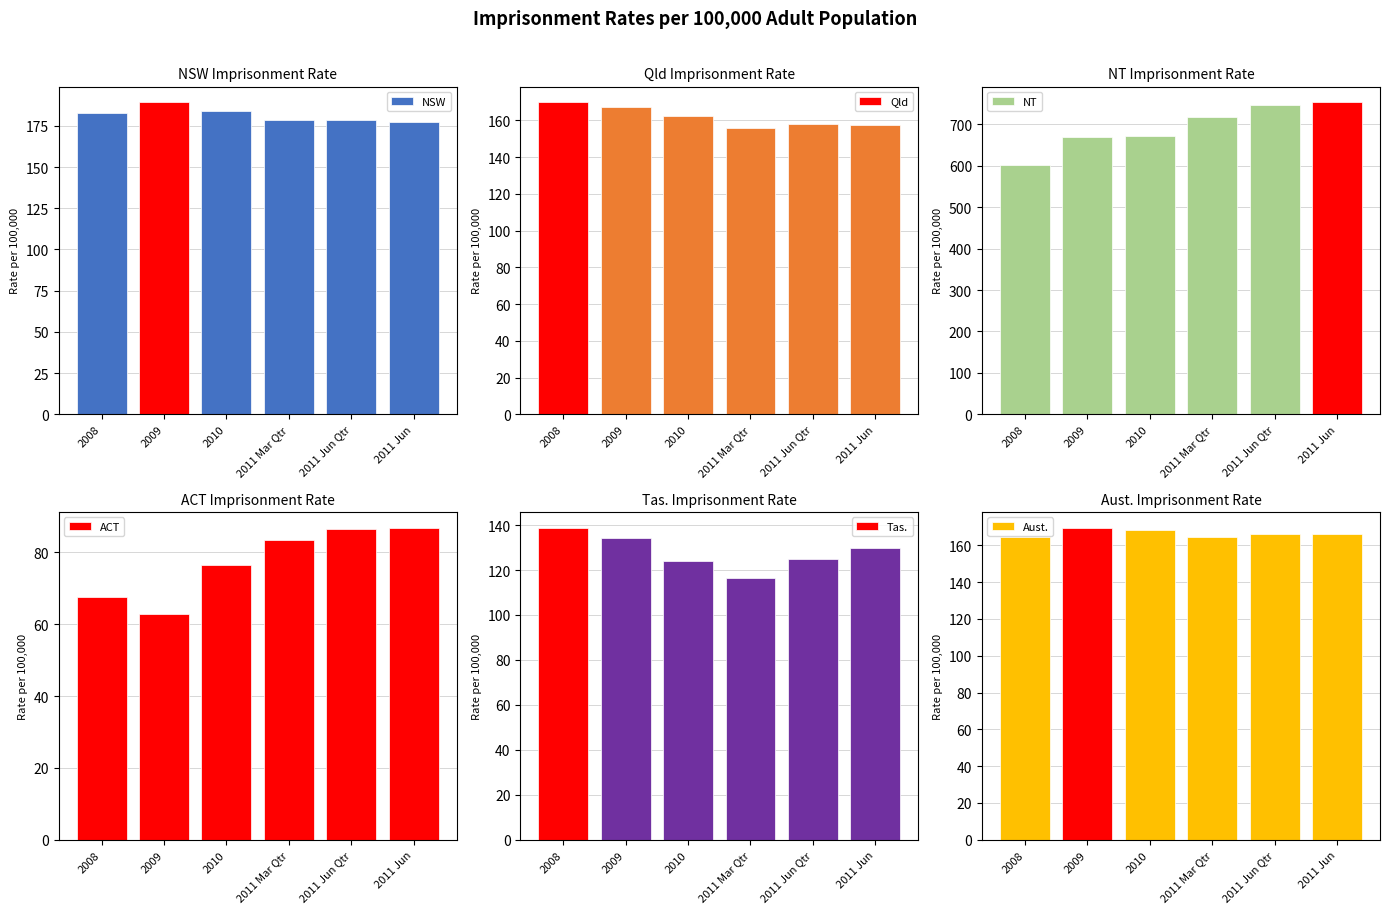

Which series has the largest range (max minus min)?

NT